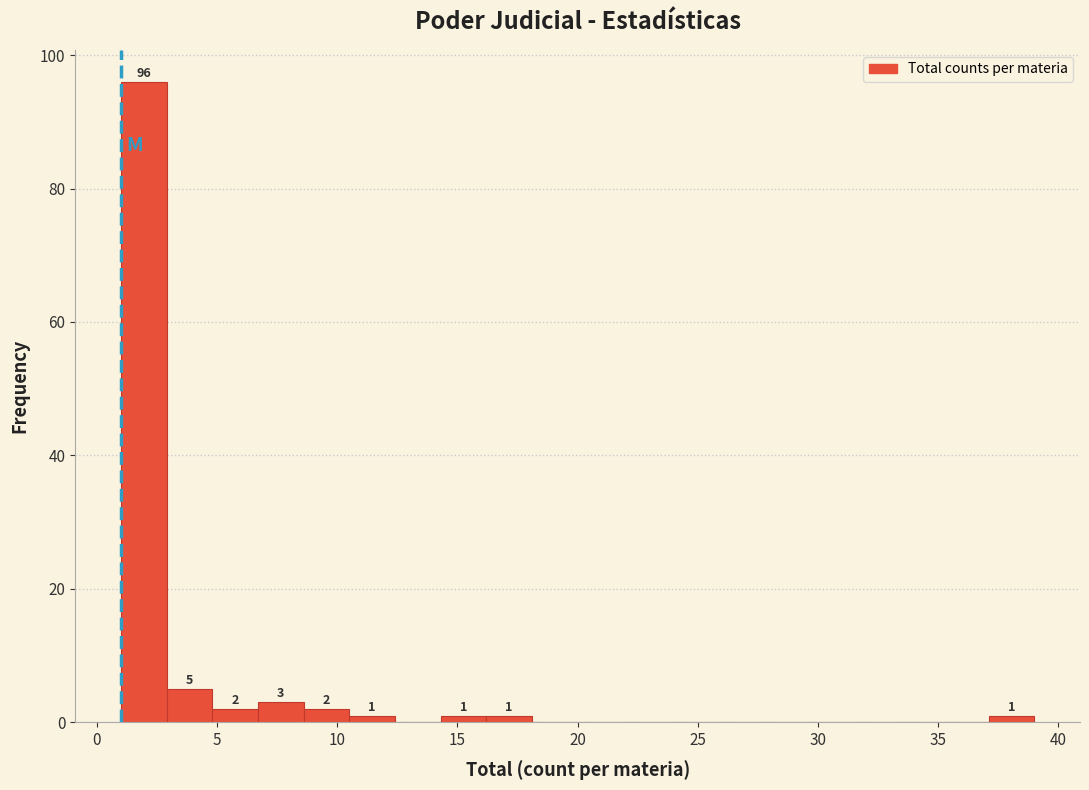

Read against the x-axis, roughly where is the centre of the tallest bar?

2.0